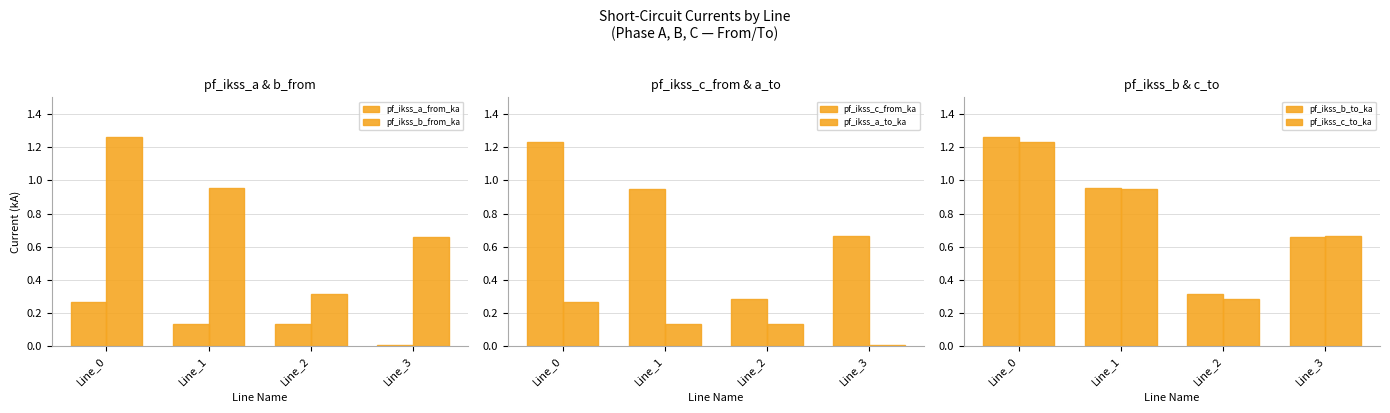

What is the total value across all series at Line_0?

5.5